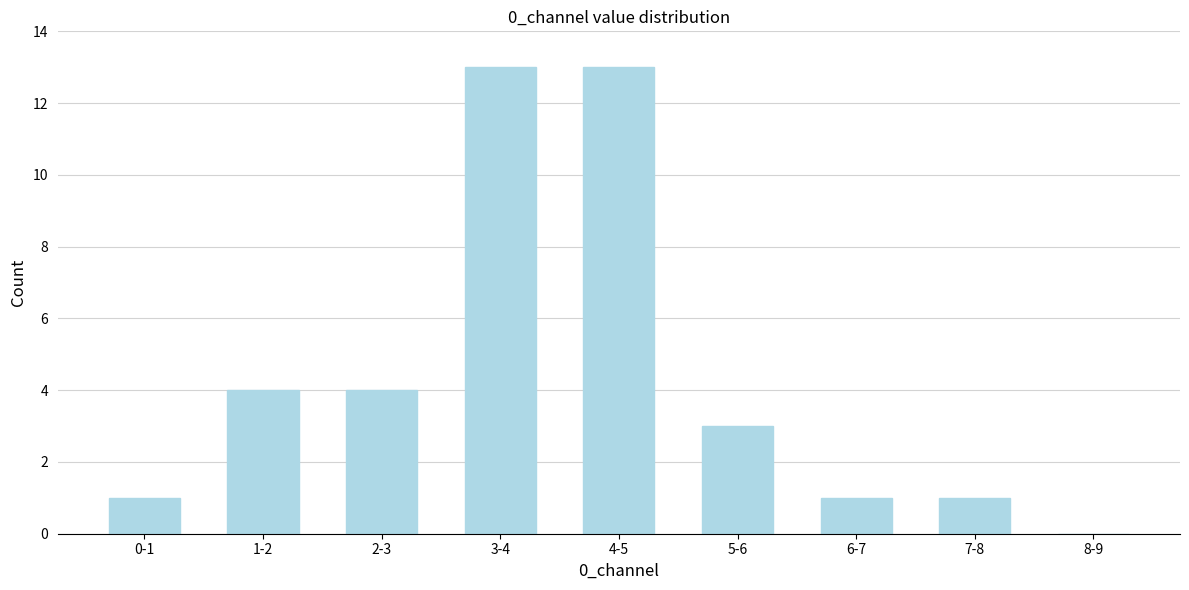

Reading left to right, list all the values displayed in this chart.

0-1=1	1-2=4	2-3=4	3-4=13	4-5=13	5-6=3	6-7=1	7-8=1	8-9=0